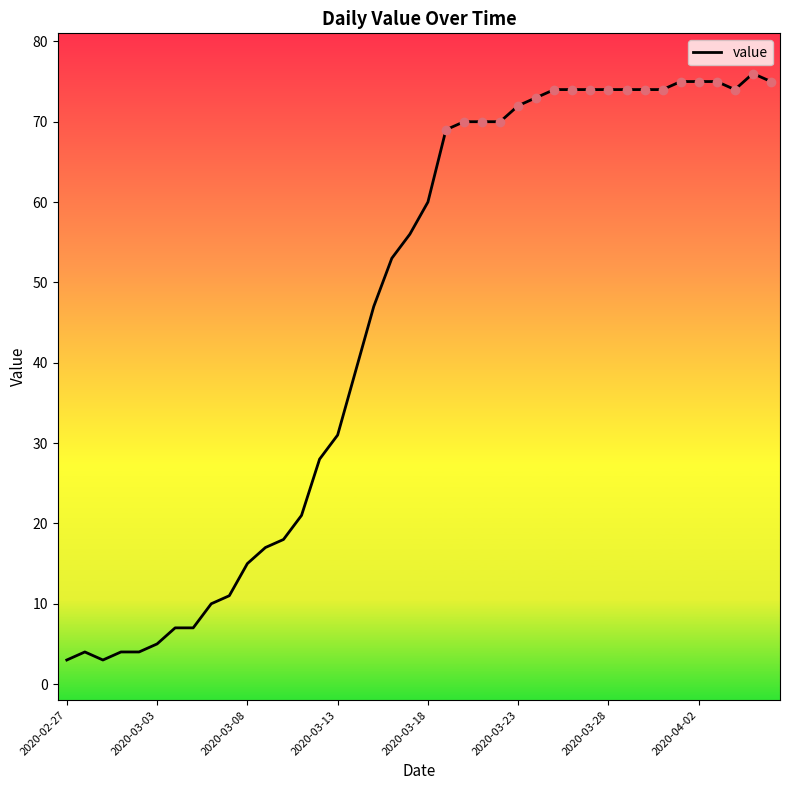

What is the difference between the maximum and minimum values?

73